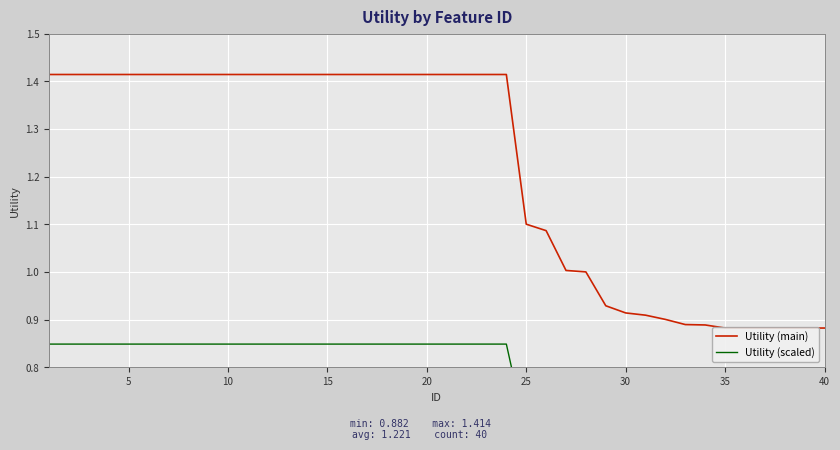

Is this an area chart (filled region under the line)?

No